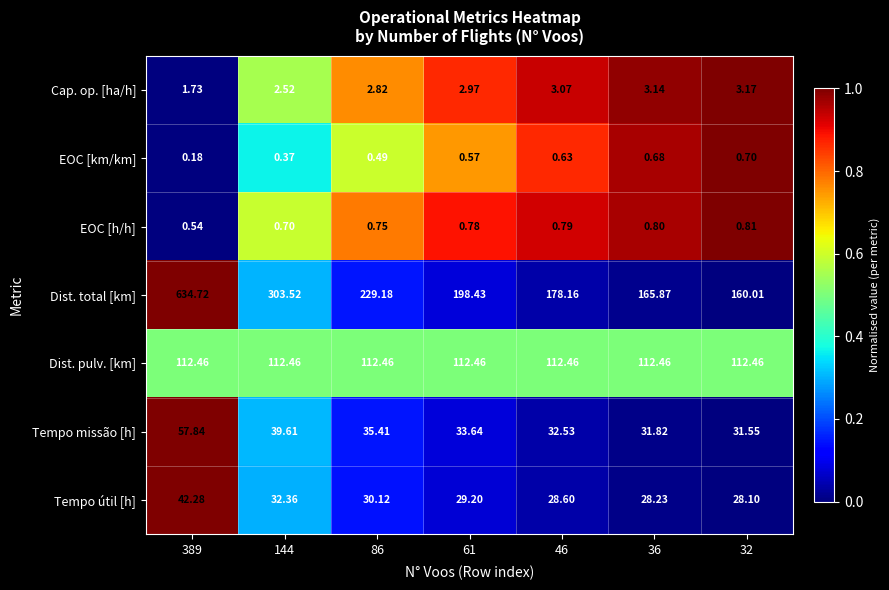

Which series has the widest spread of values?

Dist. total [km]